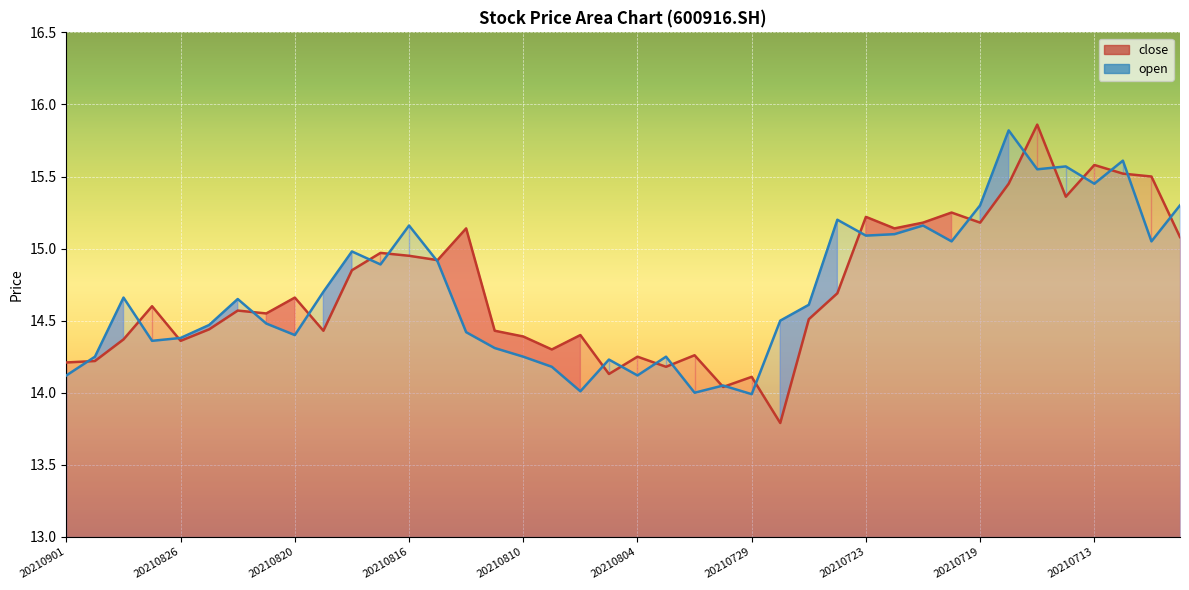

List the series in order of their overall mean, highest first.

close (line), open (line)